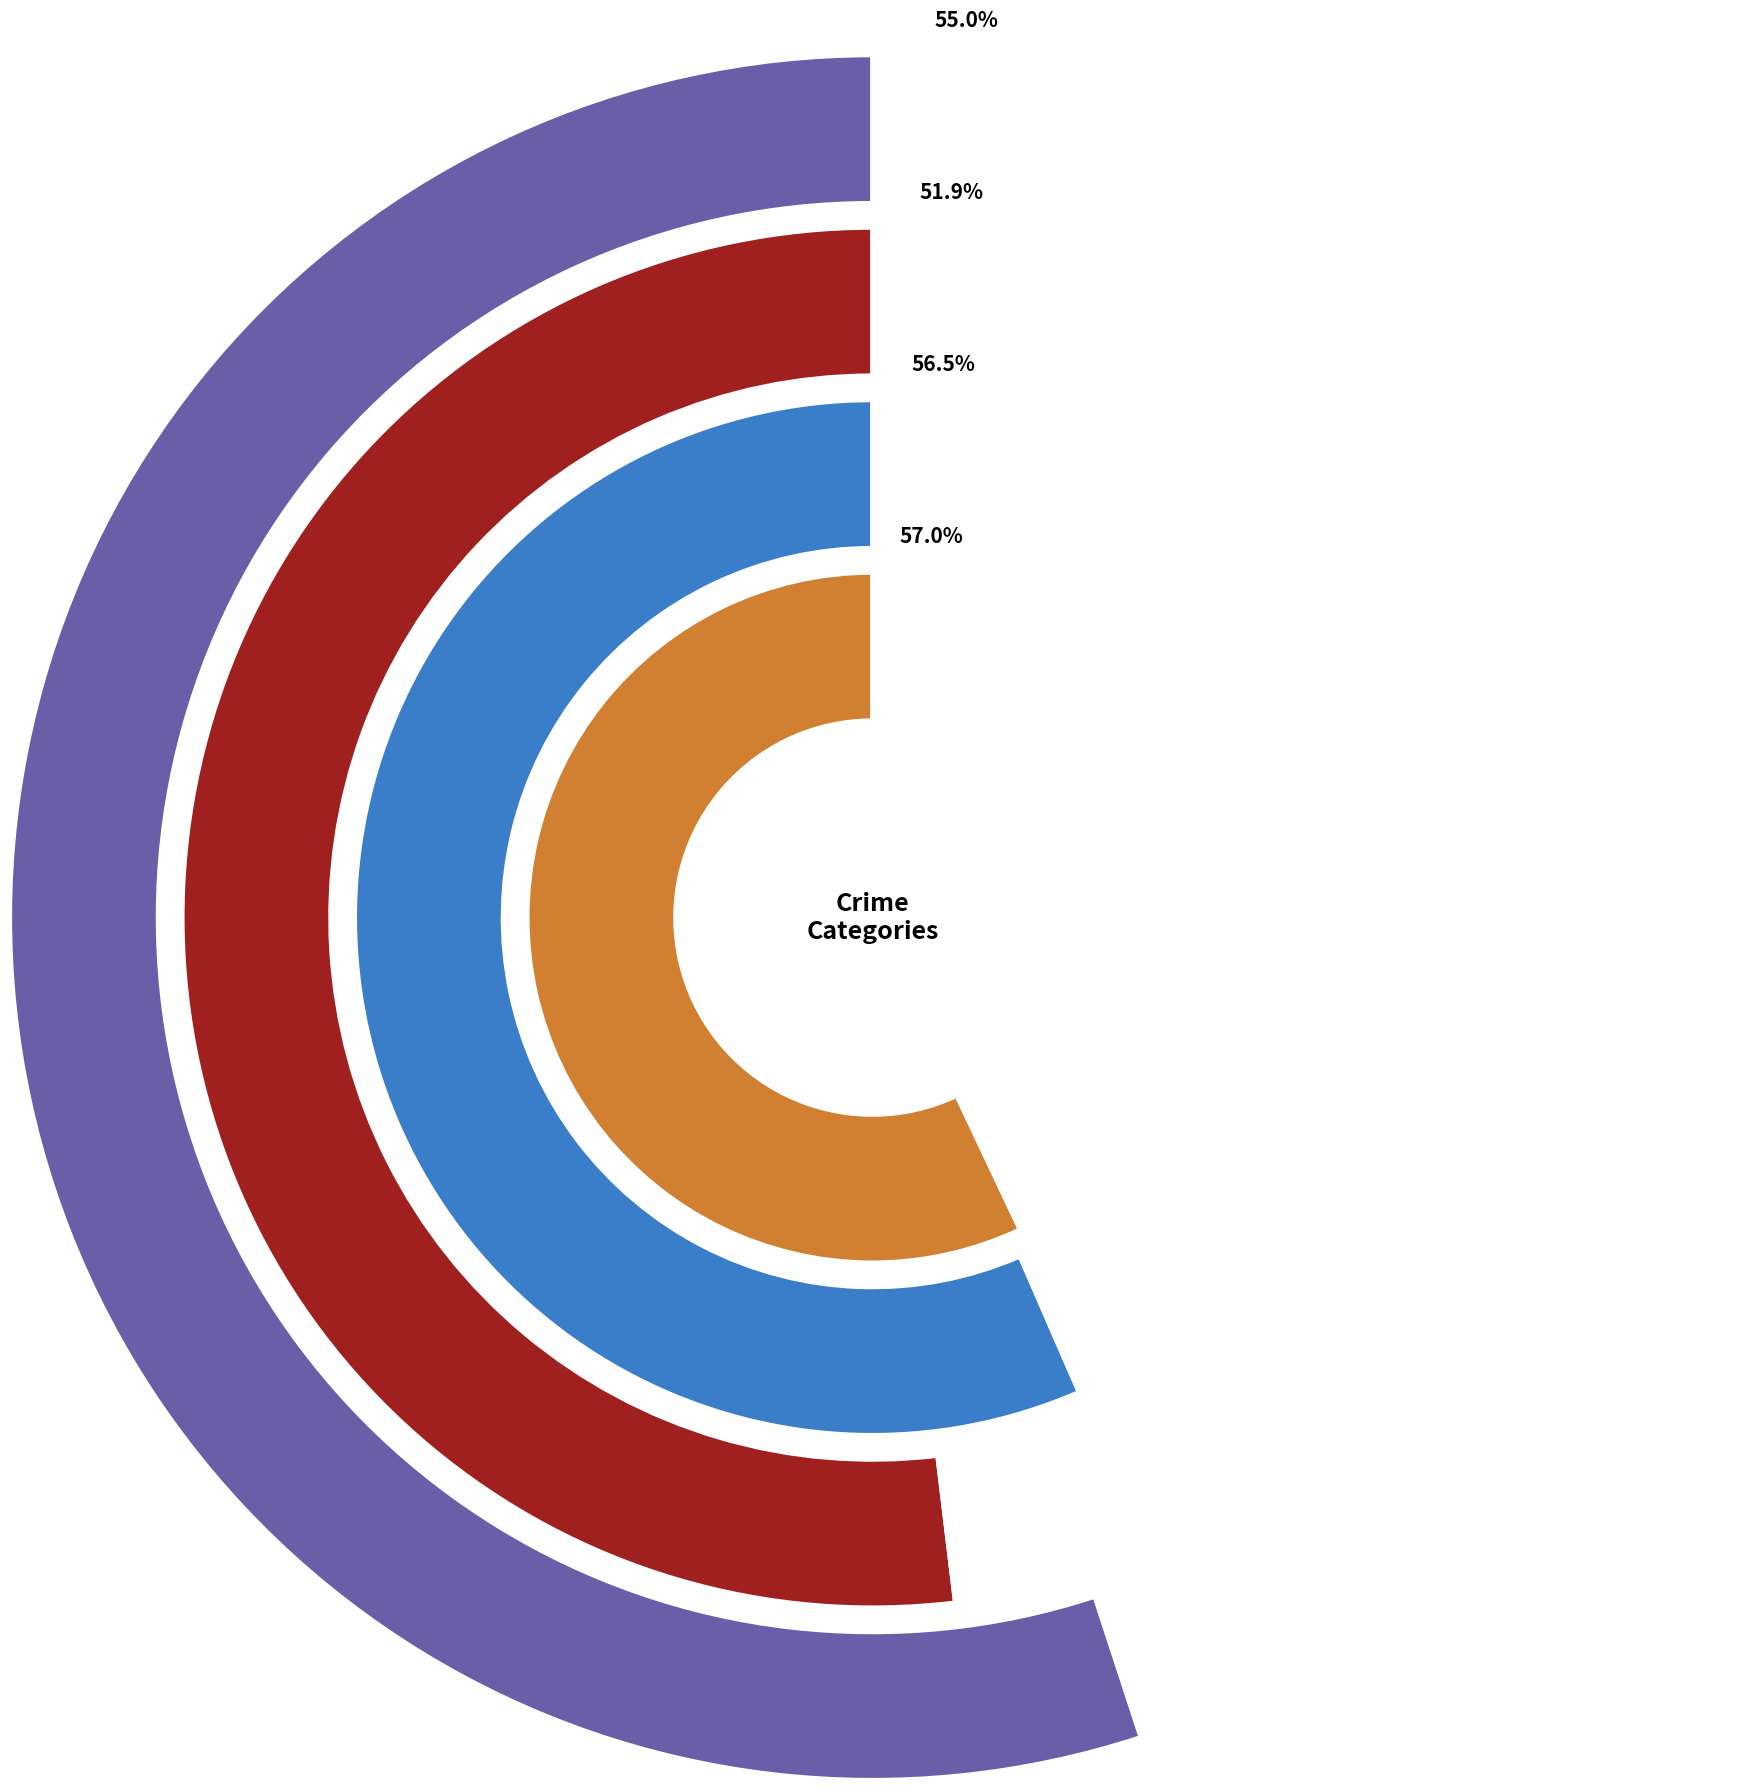

Do Burglary and Theft together represent more than half of the pie?

Yes